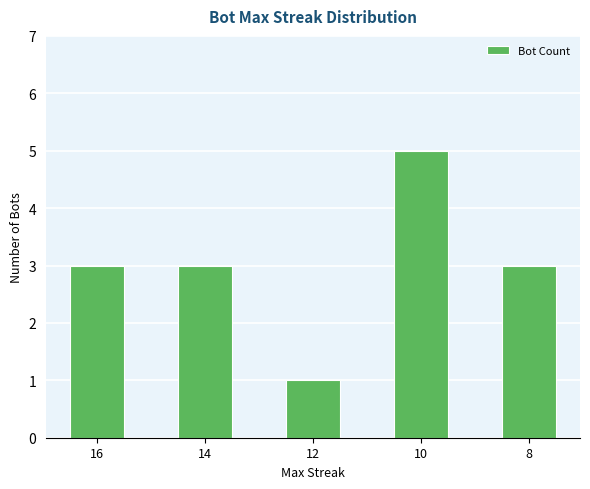

How many categories are shown in the chart?

5